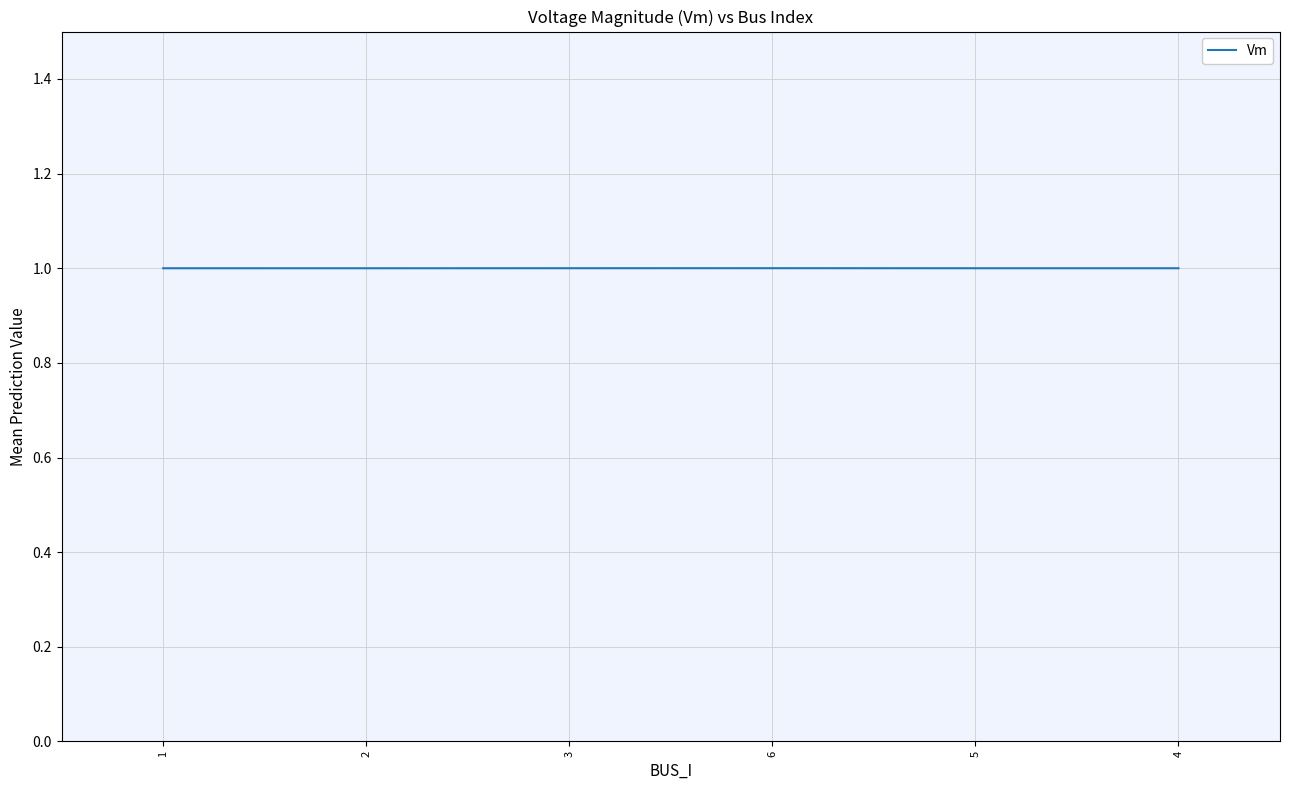

What is the average value?

1.0